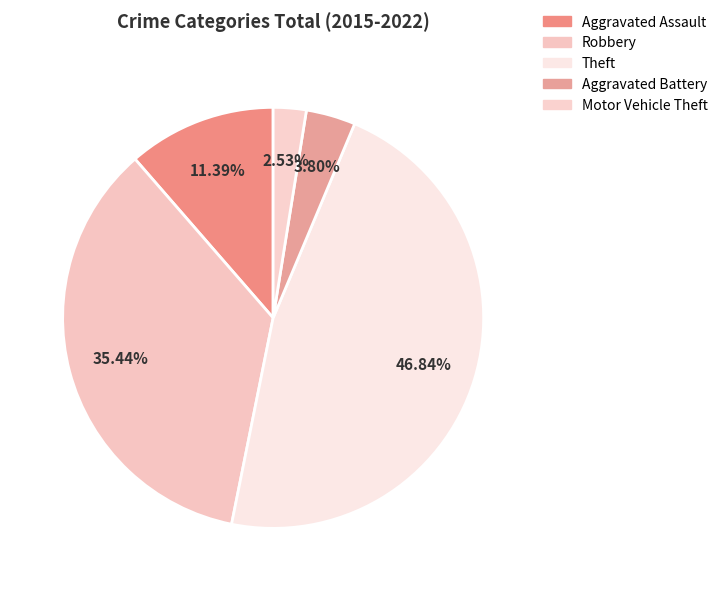

Which has a higher value, Robbery or Theft?

Theft